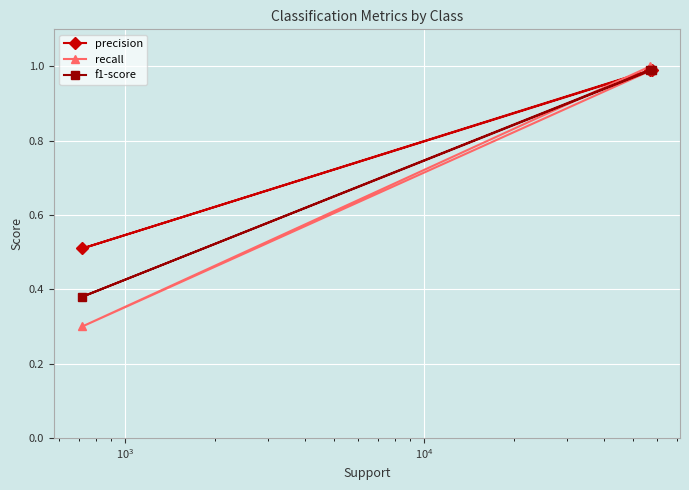

Which series has the largest range (max minus min)?

recall